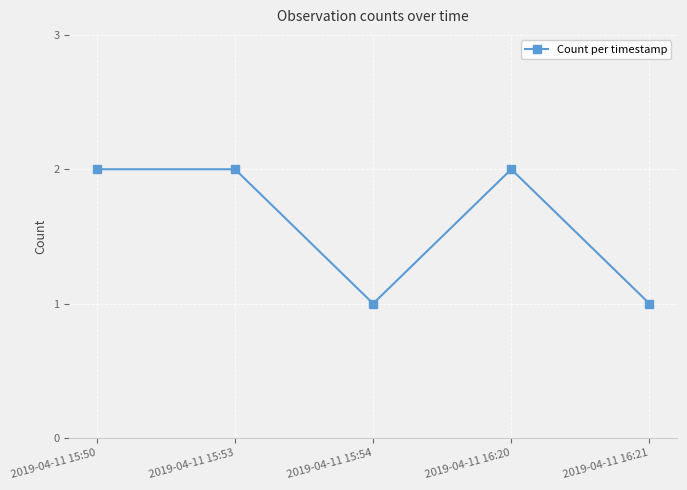

Reading left to right, transcribe all the data shown in this chart.

2019-04-11 15:50=2	2019-04-11 15:53=2	2019-04-11 15:54=1	2019-04-11 16:20=2	2019-04-11 16:21=1